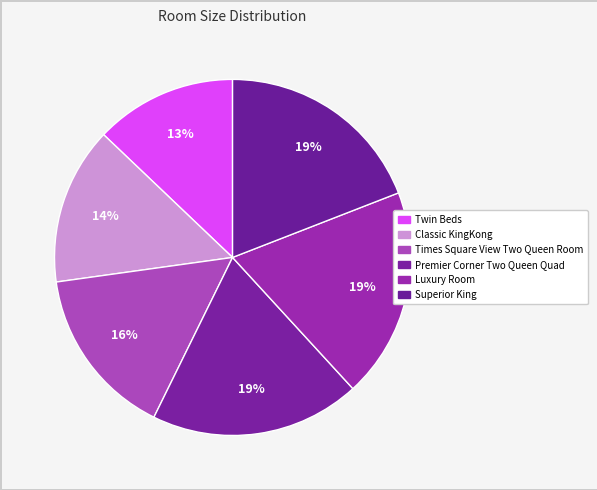

How many slices are in this pie chart?

6